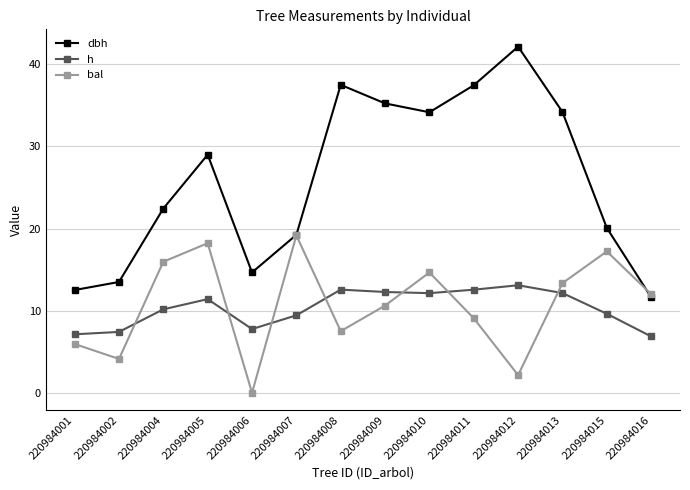

What value does the h series have at 220984016?

6.9